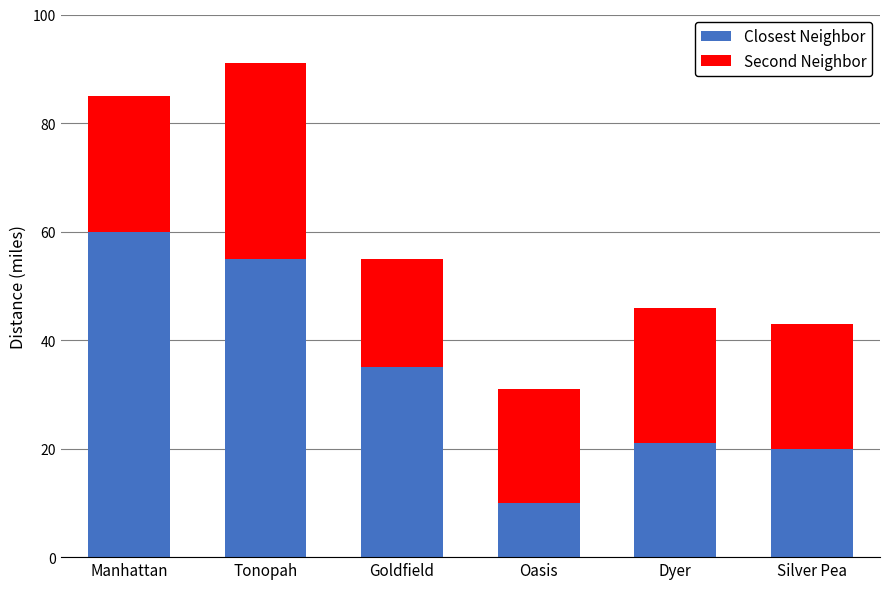

Reading left to right, transcribe the values for Closest Neighbor.

Manhattan=60	Tonopah=55	Goldfield=35	Oasis=10	Dyer=21	Silver Pea=20